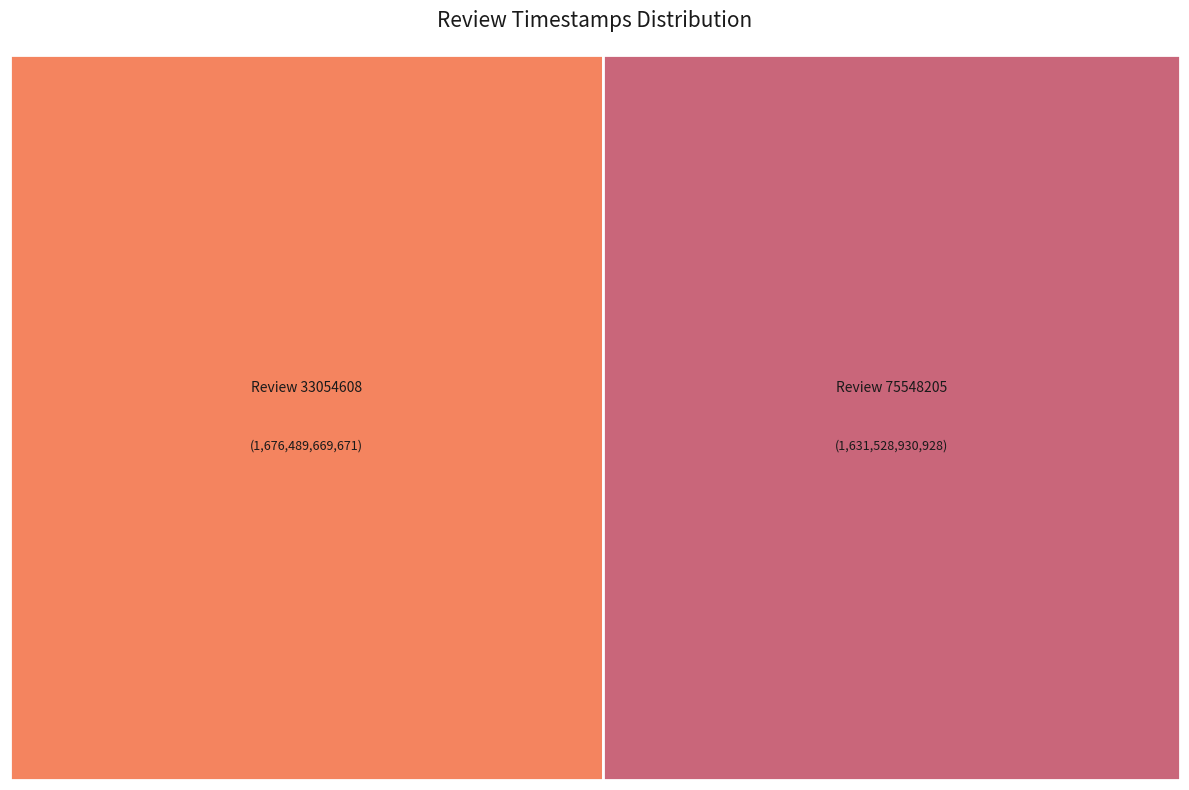

To the nearest percent, what is the difference between the largest and smallest slice percentages?

1%